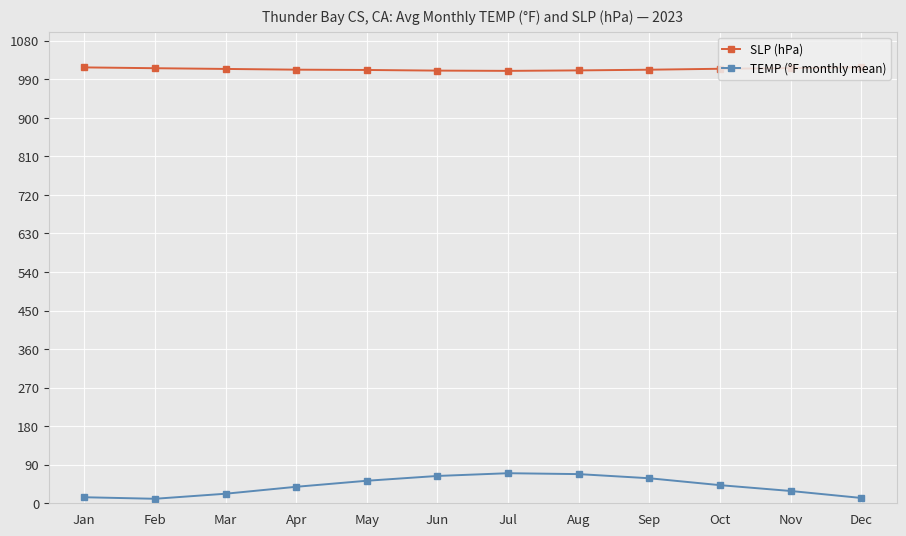

True or false: SLP (hPa) and TEMP (°F monthly mean) cross at least once.

False